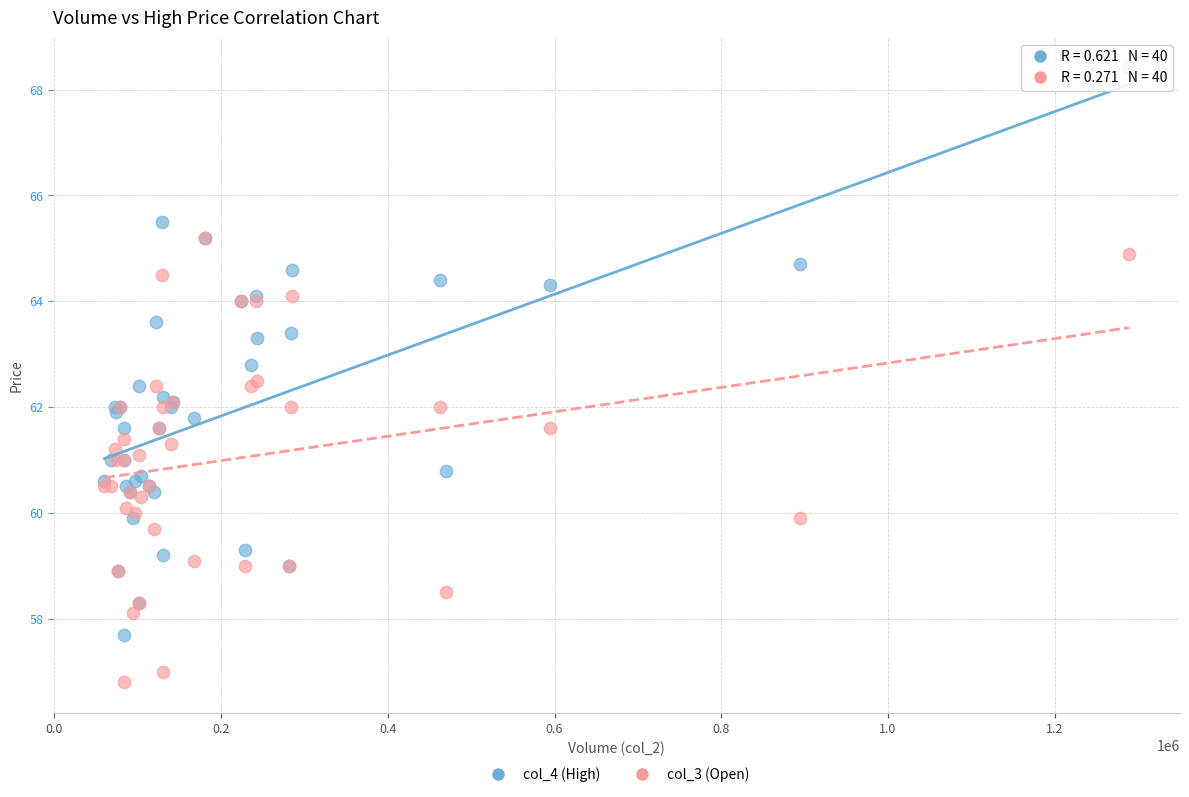

What are all the series names shown in the legend?

col_4 (High), col_3 (Open)